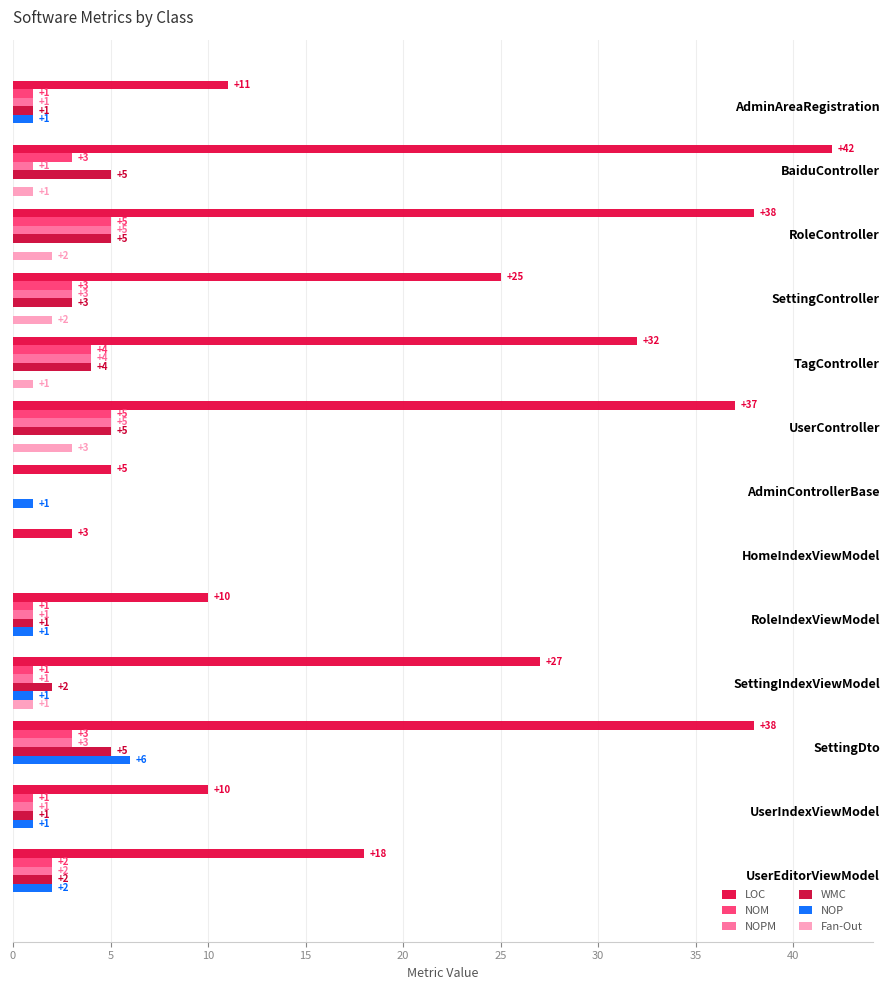

What is the maximum value for NOM?

5